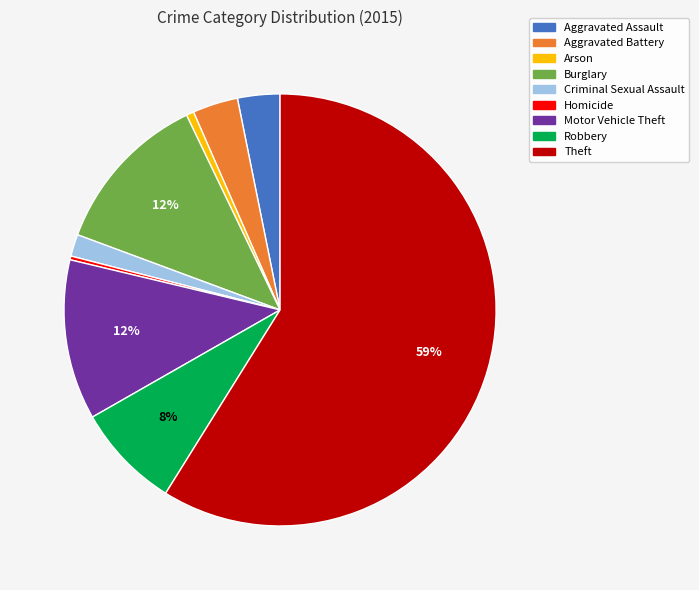

To the nearest percent, what is the difference between the largest and smallest slice percentages?

59%